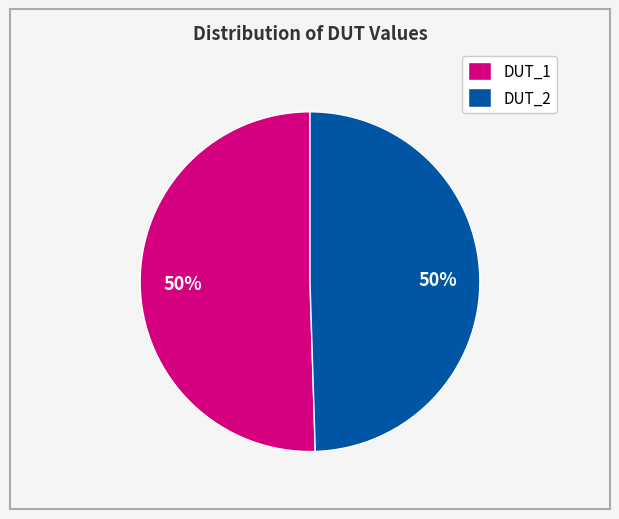

Is the sum of DUT_1 and DUT_2 greater than half?

Yes